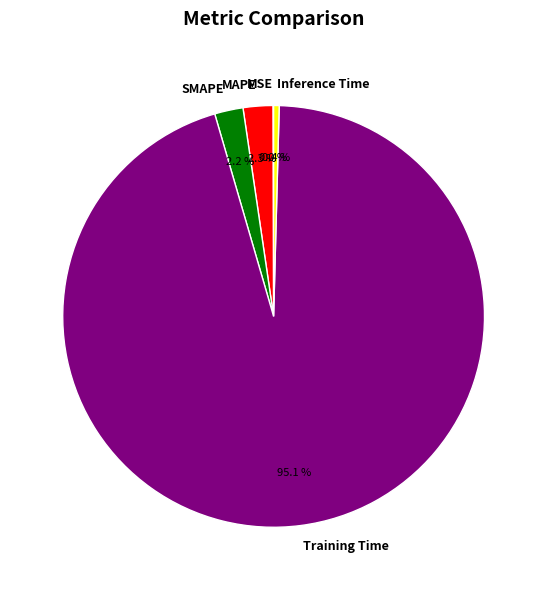

The Training Time slice represents 87% of the pie. True or false?

False